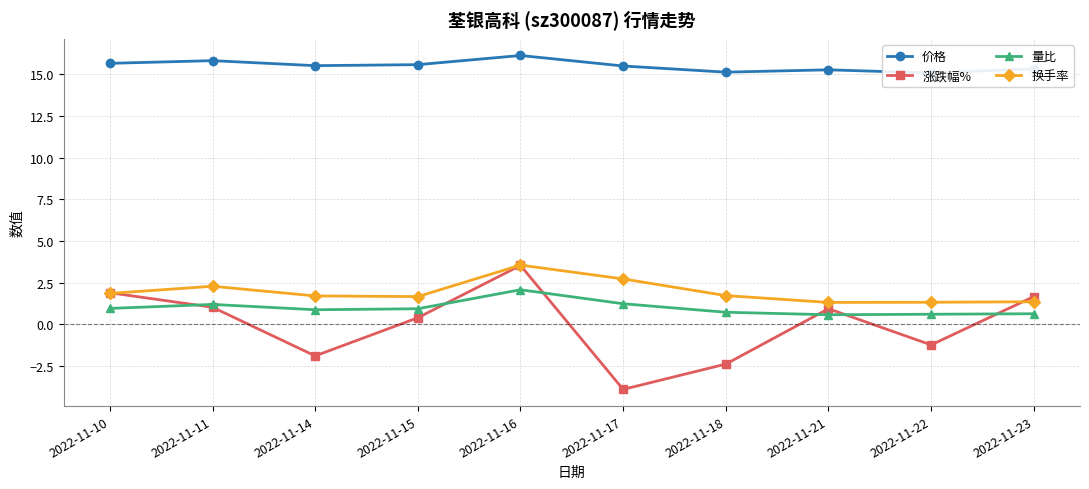

Reading left to right, what are all the values shown in this chart?

价格: 15.7	15.8	15.5	15.6	16.1	15.5	15.1	15.3	15.1	15.3
涨跌幅%: 1.9	1.0	-1.9	0.4	3.5	-3.9	-2.4	0.9	-1.2	1.7
量比: 0.9	1.2	0.9	0.9	2.1	1.2	0.7	0.6	0.6	0.6
换手率: 1.9	2.3	1.7	1.7	3.5	2.7	1.7	1.3	1.3	1.4